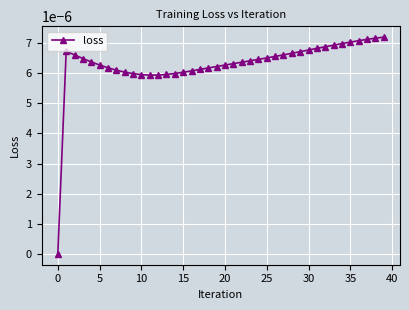

How many lines are shown in the chart?

1